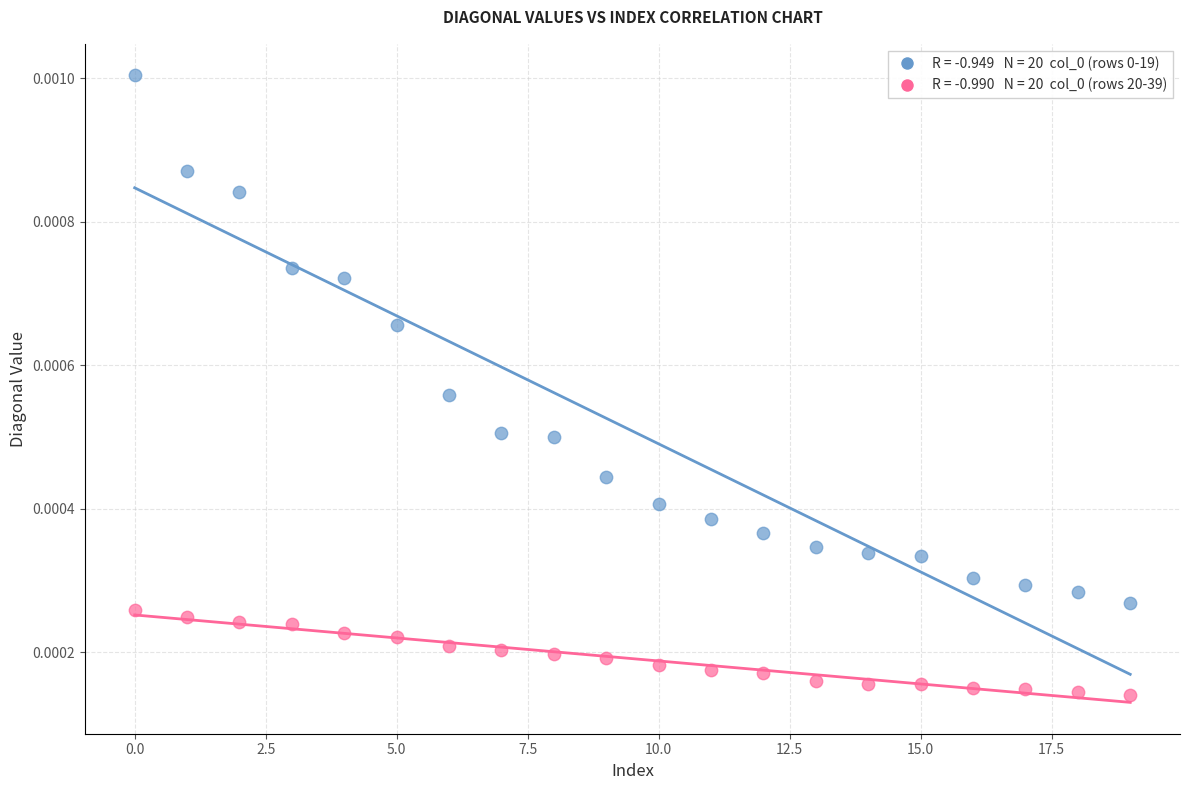

How many points are shown in the scatter plot?

40